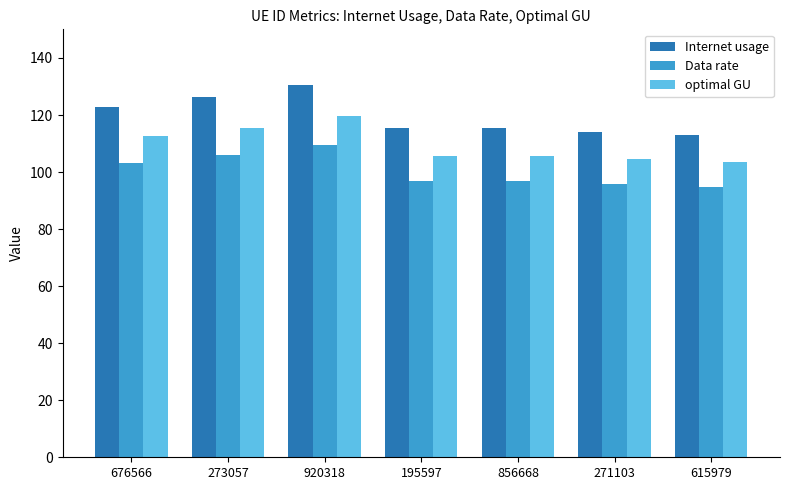

What is the difference between the optimal GU values at 273057 and 195597?

9.8